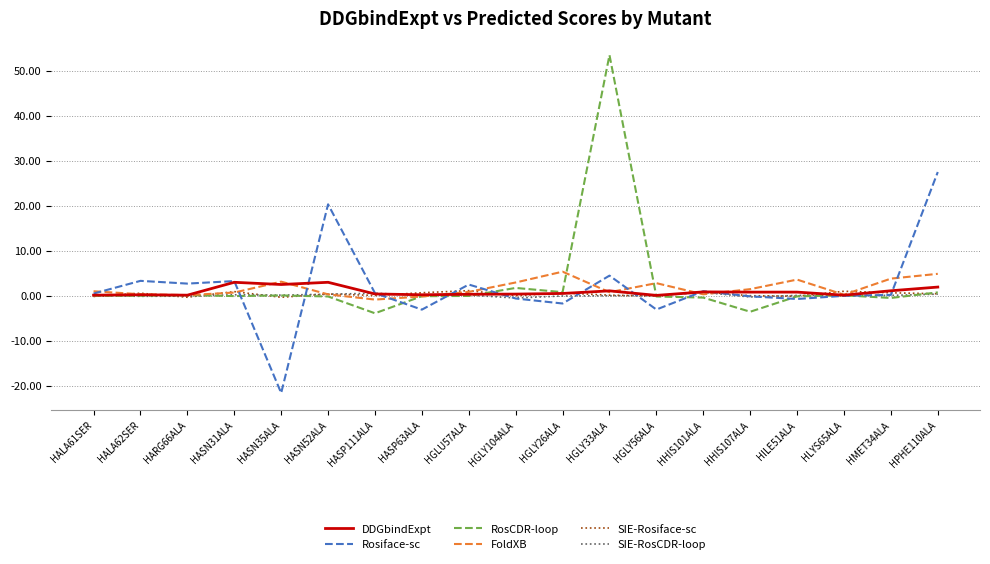

What is the spread (max minus min) of values at HPHE110ALA?

27.1